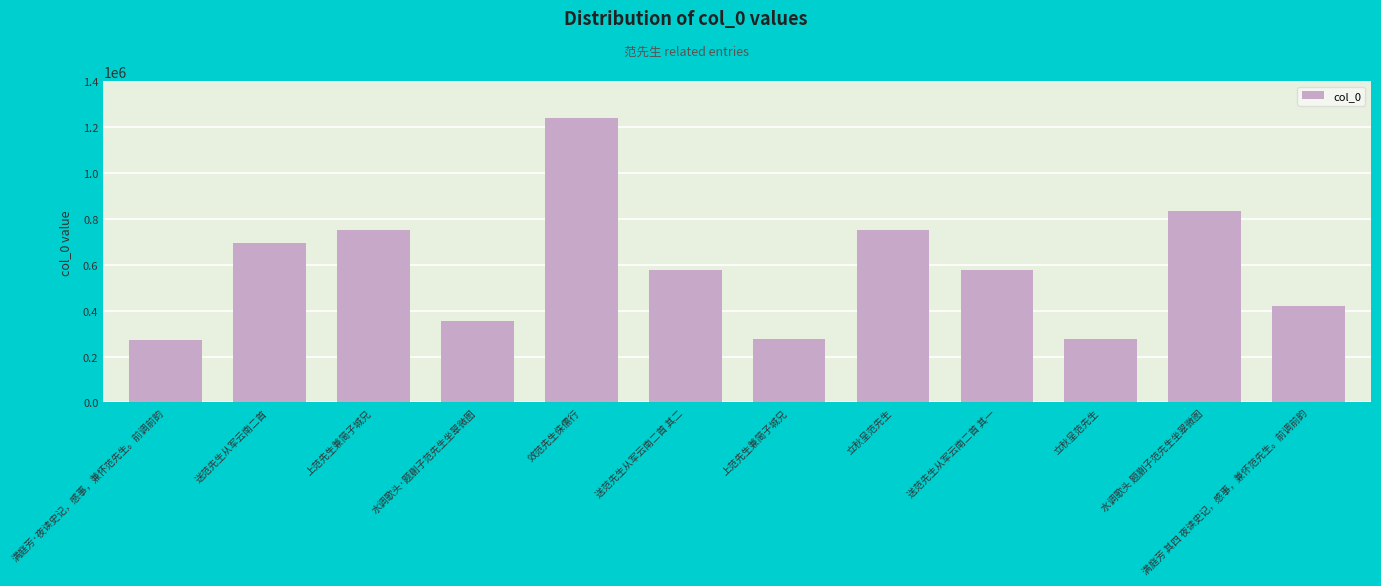

How many bars are there in total?

12